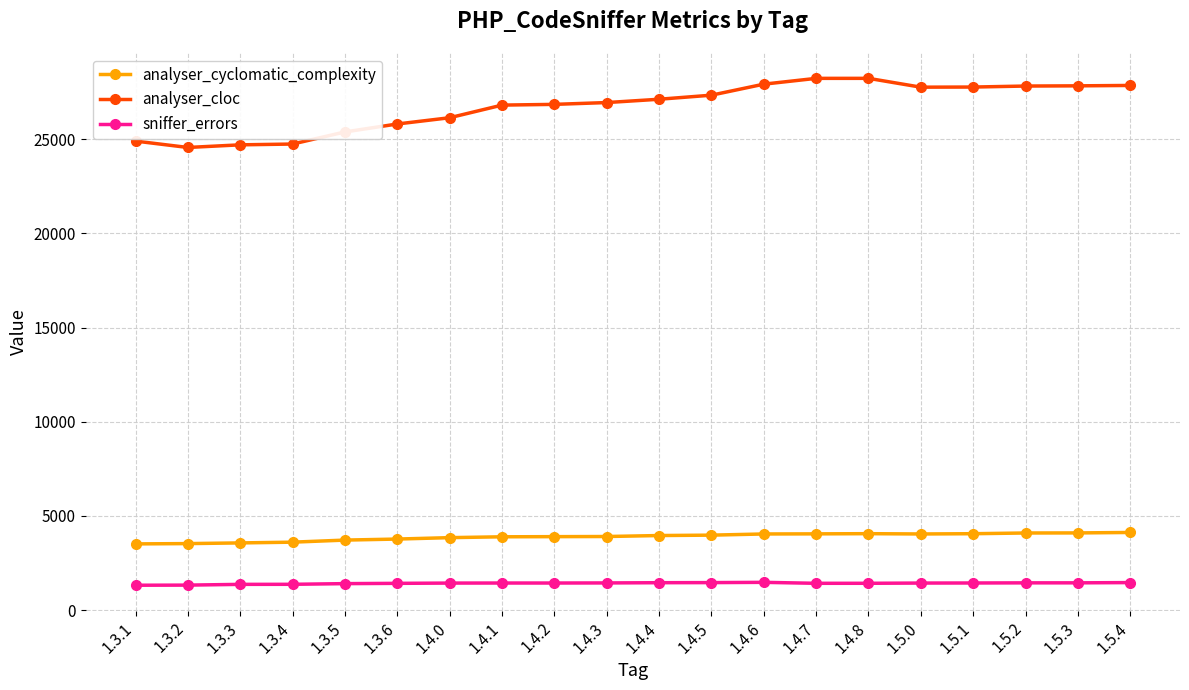

True or false: analyser_cyclomatic_complexity has a value of 7239 at 1.5.2.

False